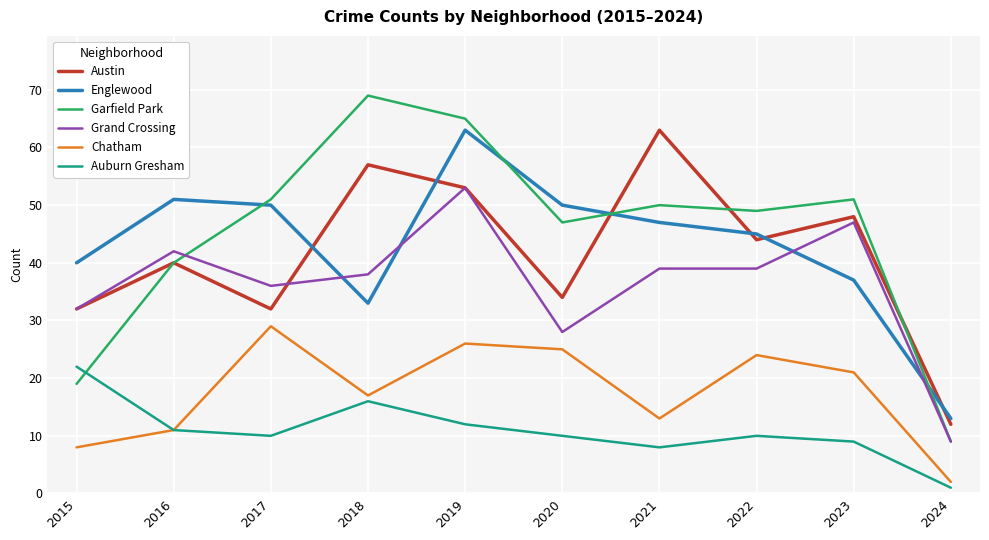

What is the total value across all series at 2015?

153